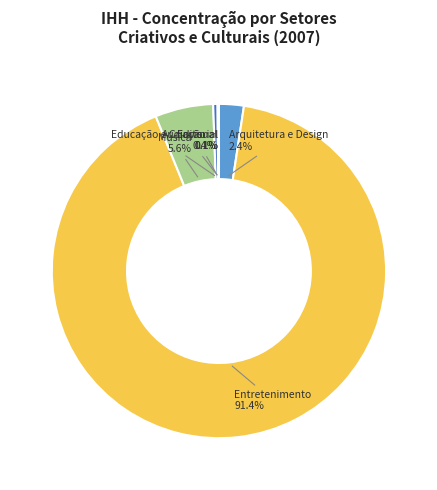

Is there a majority slice in this chart?

Yes